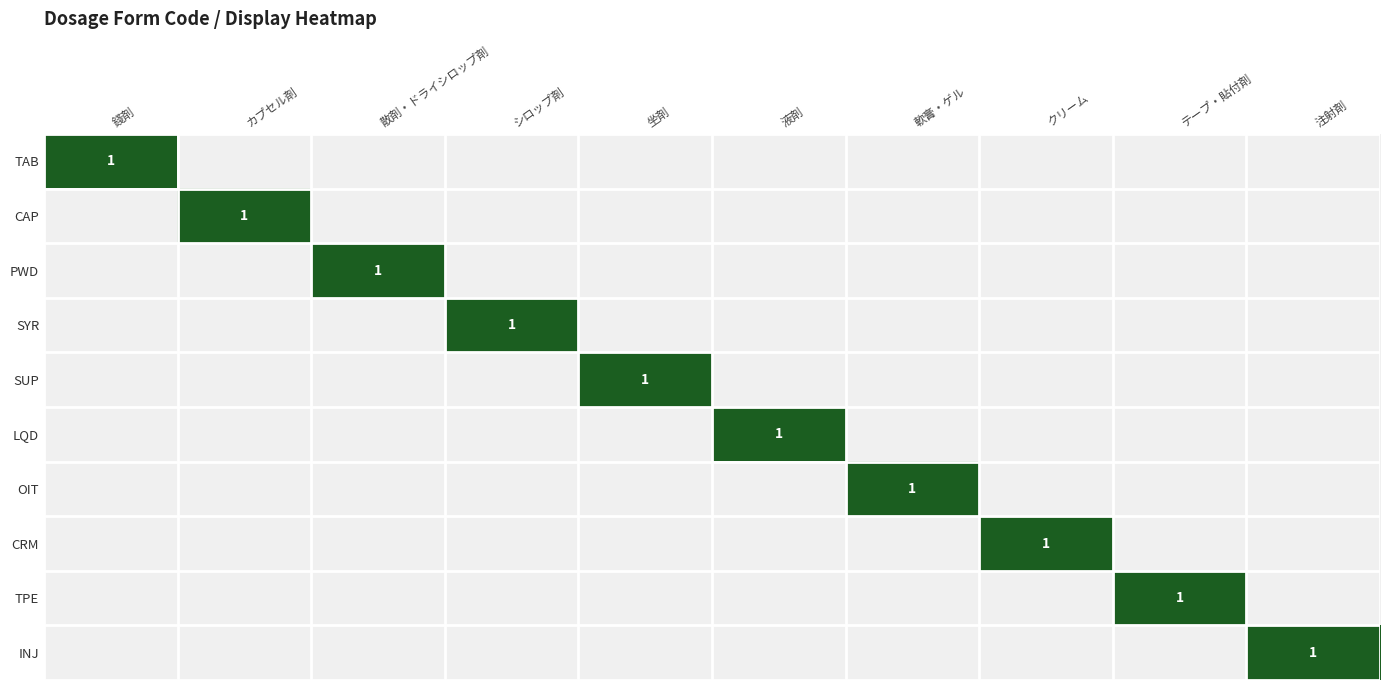

How many series are shown in this chart?

10